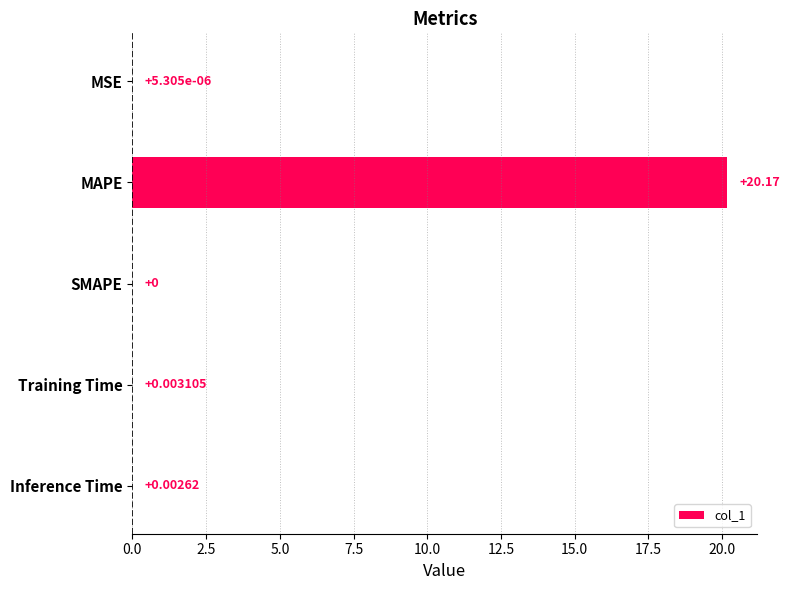

What is the sum of all values?

20.2